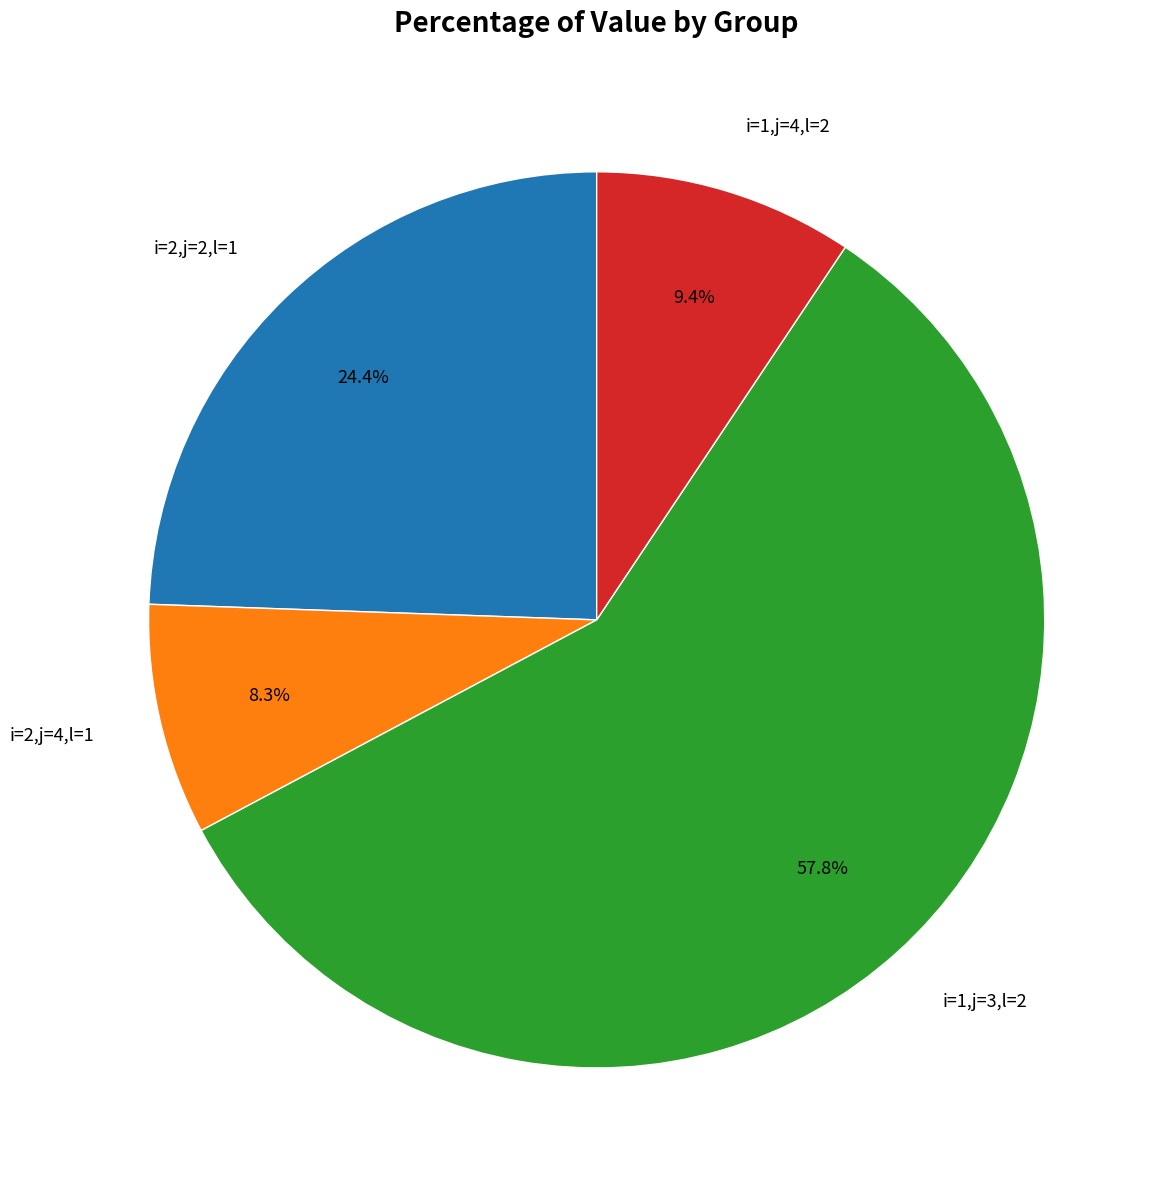

Count the number of slices in the pie.

4